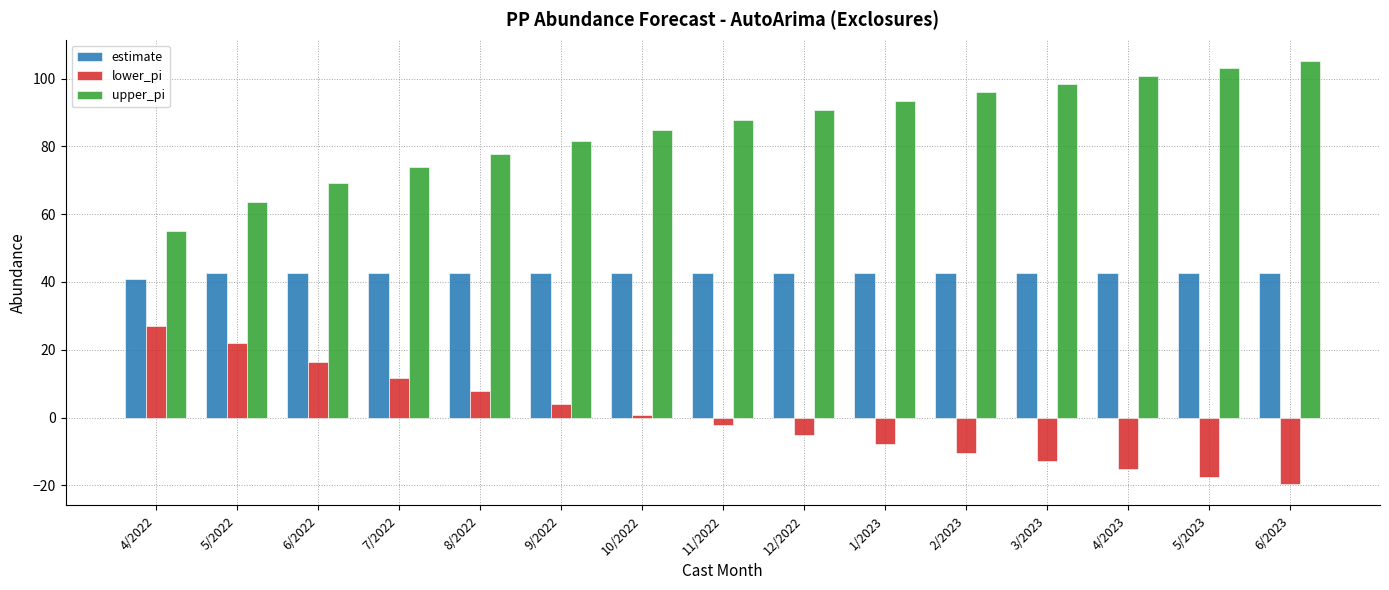

What is the value of the upper_pi bar at the 1st from the left?

54.9